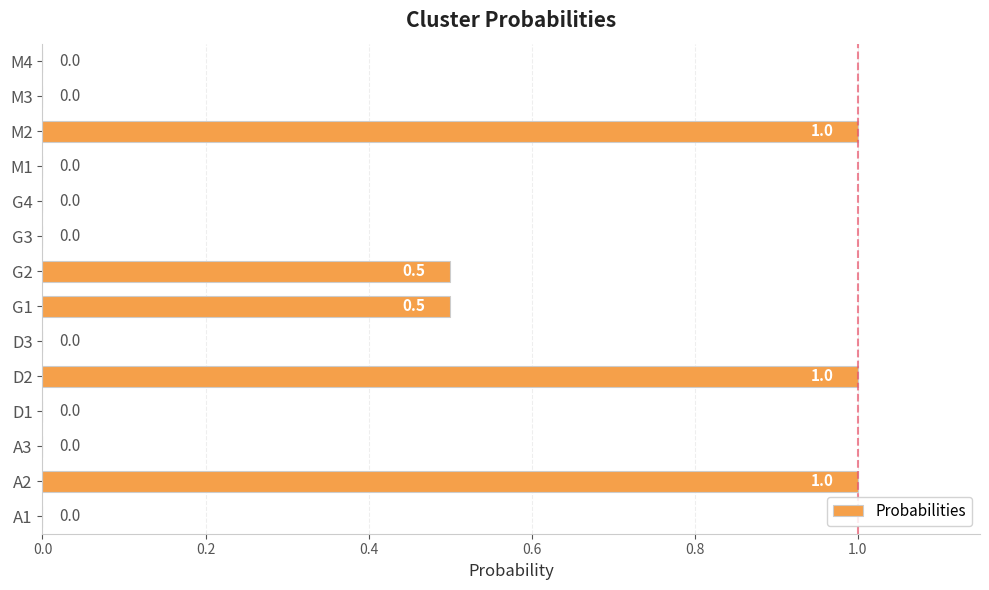

What is the sum of all values?

4.0